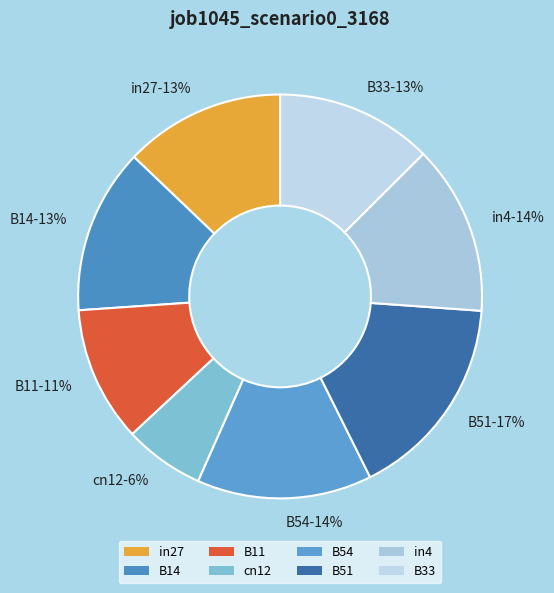

Is it true that B14 is 13% of the pie?

True